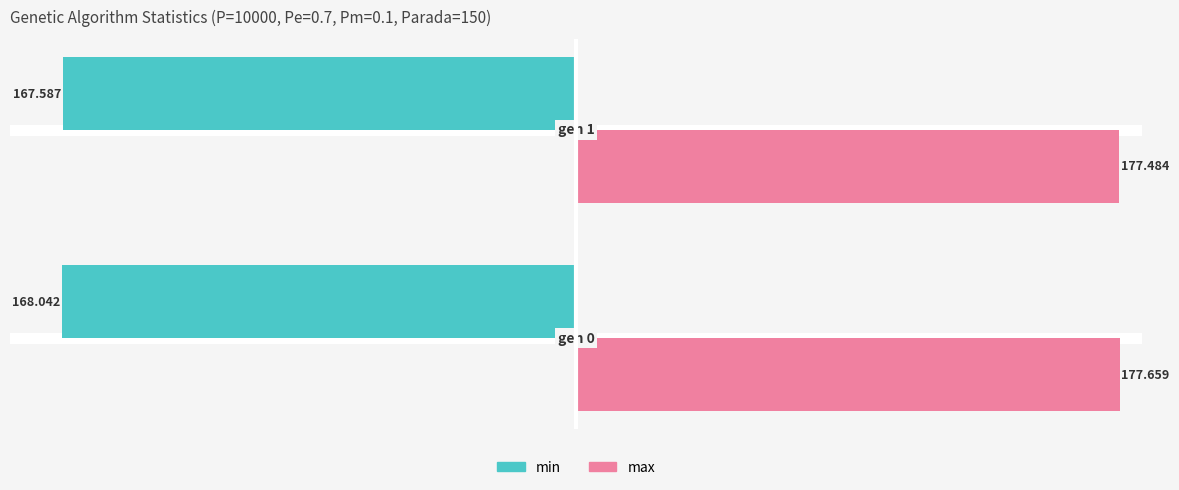

What is the average value of the min series?

-167.8